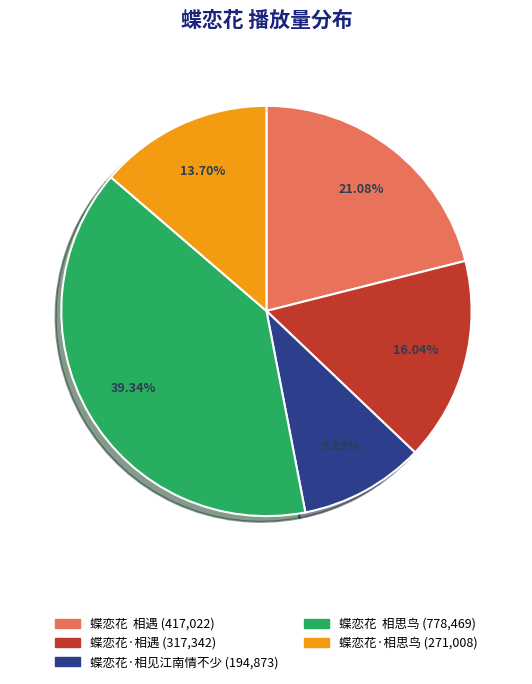

Does 蝶恋花·相思鸟 represent more than half of the total?

No